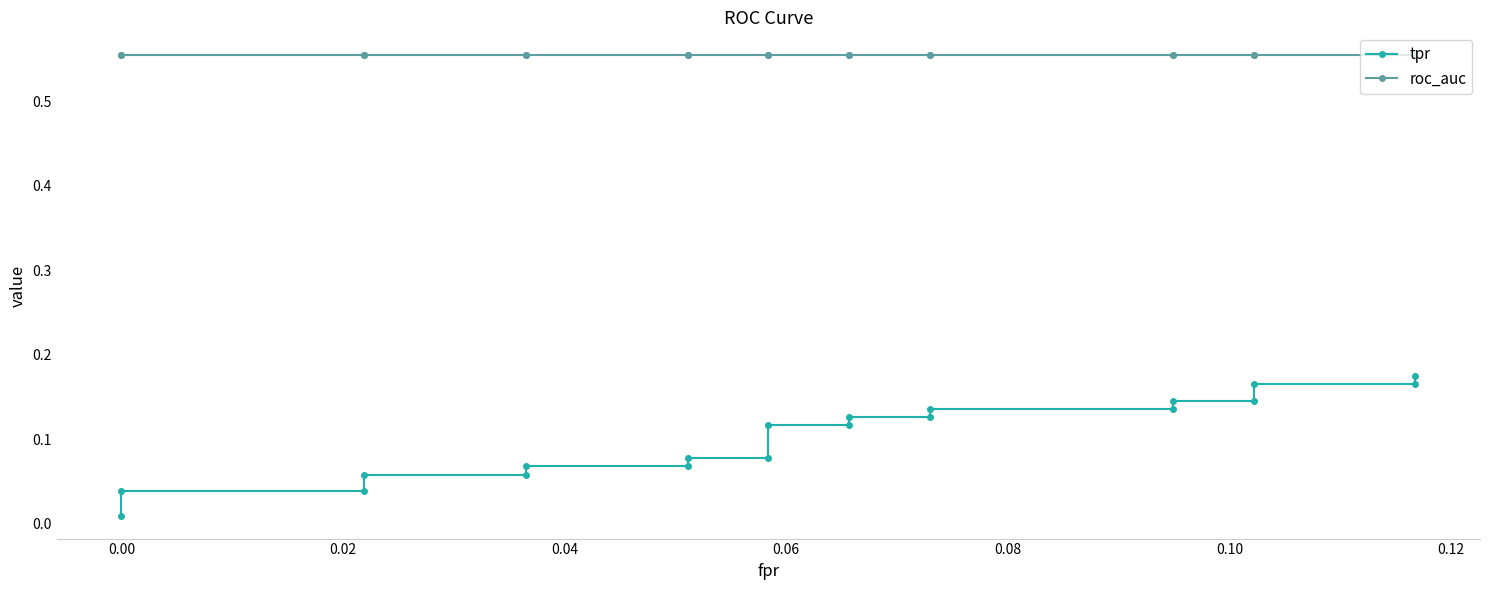

True or false: tpr and roc_auc cross at least once.

False